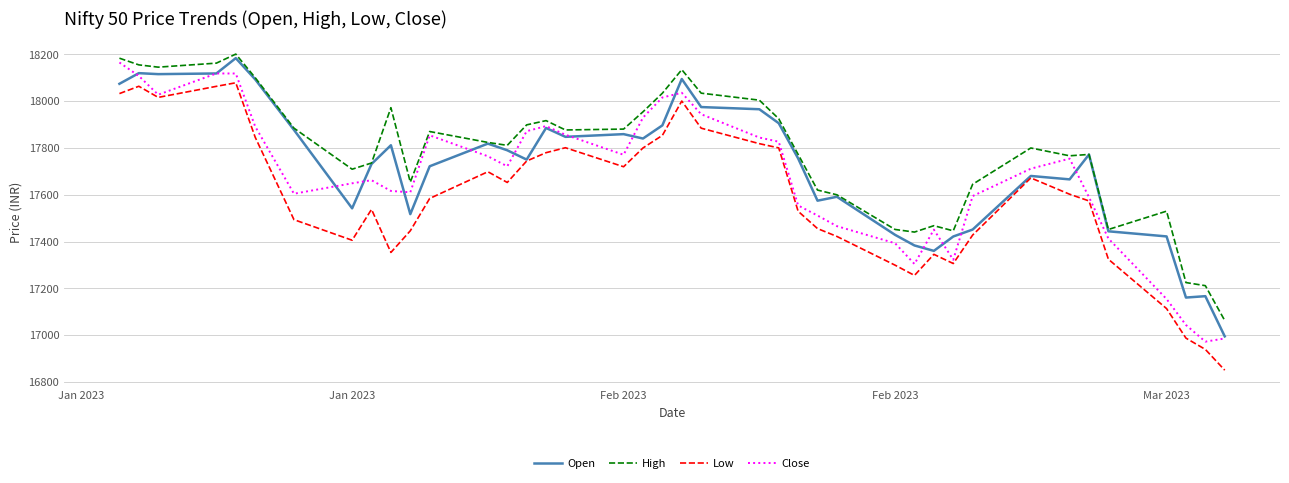

What is the smallest value displayed?

16850.2